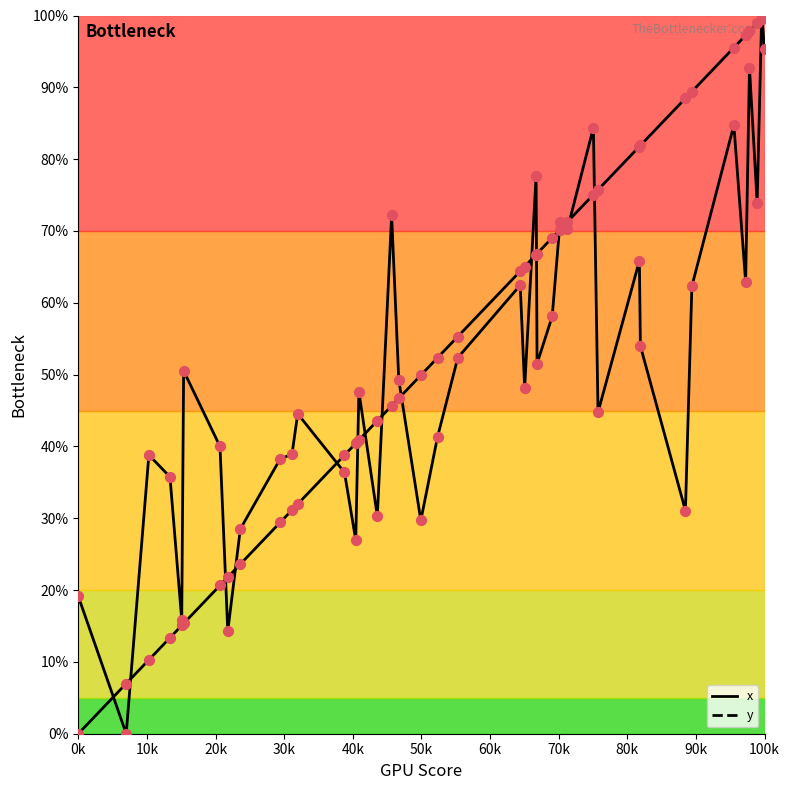

Does the chart have visible grid lines?

No